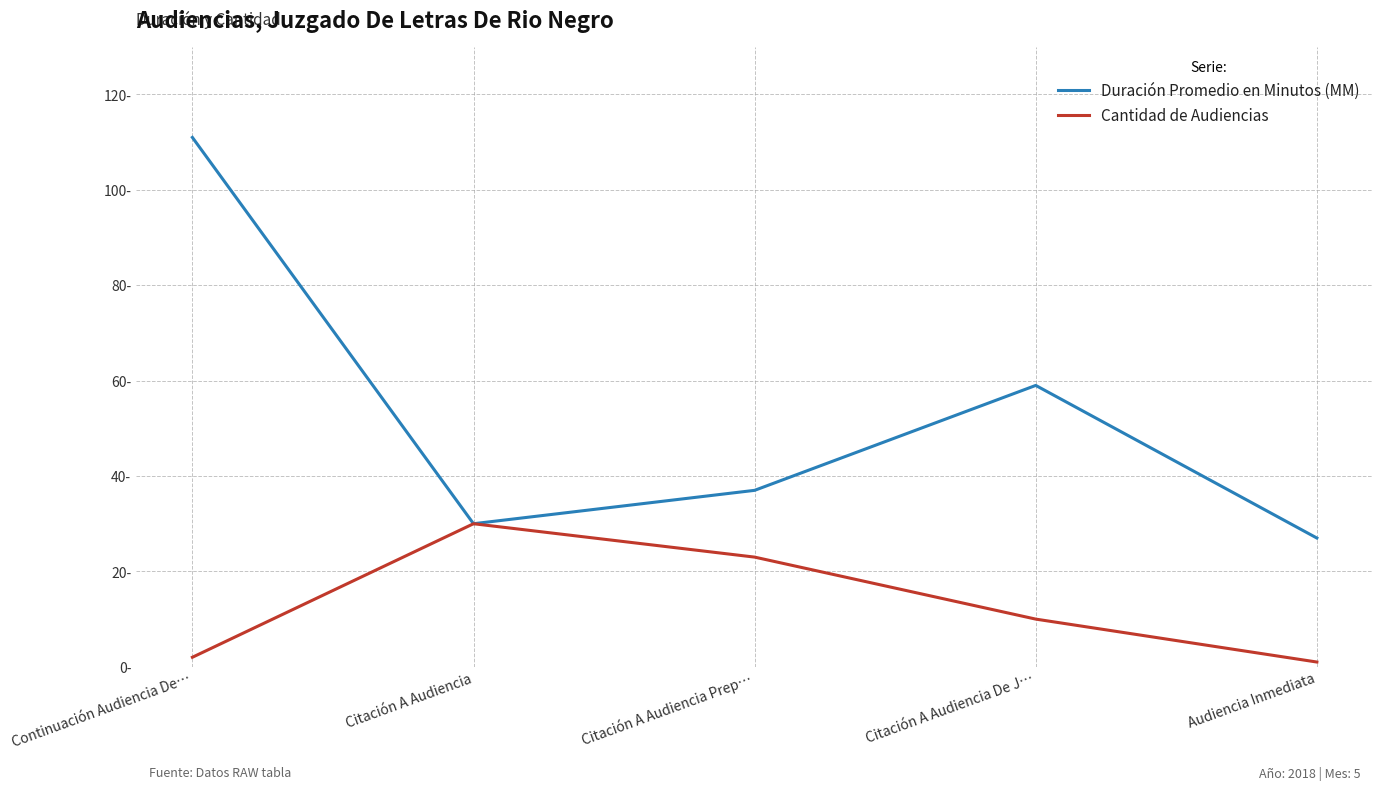

Does the chart have visible grid lines?

Yes